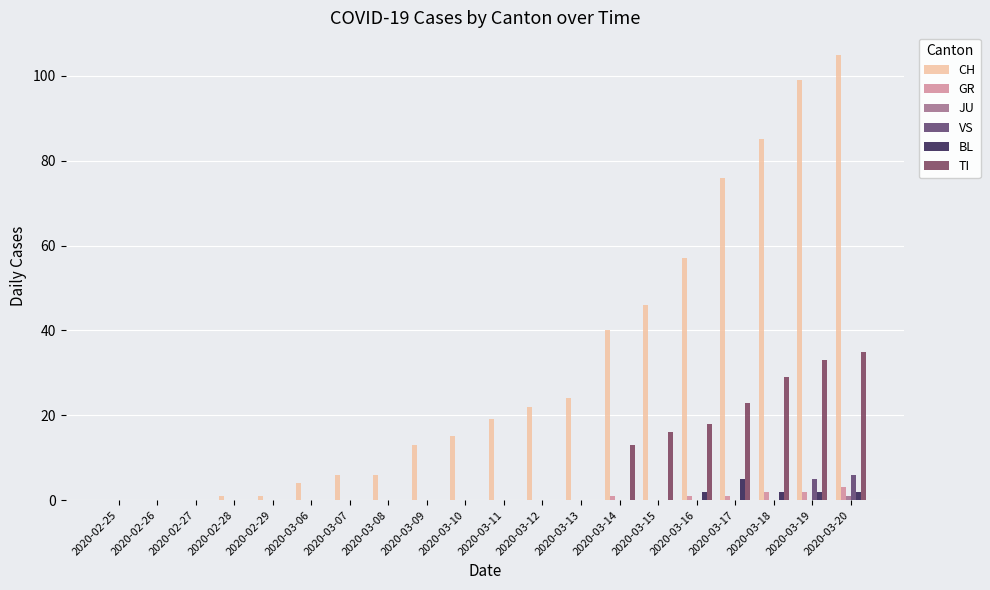

At 2020-02-29, list the series in order from smallest to largest.

GR, JU, VS, BL, TI, CH